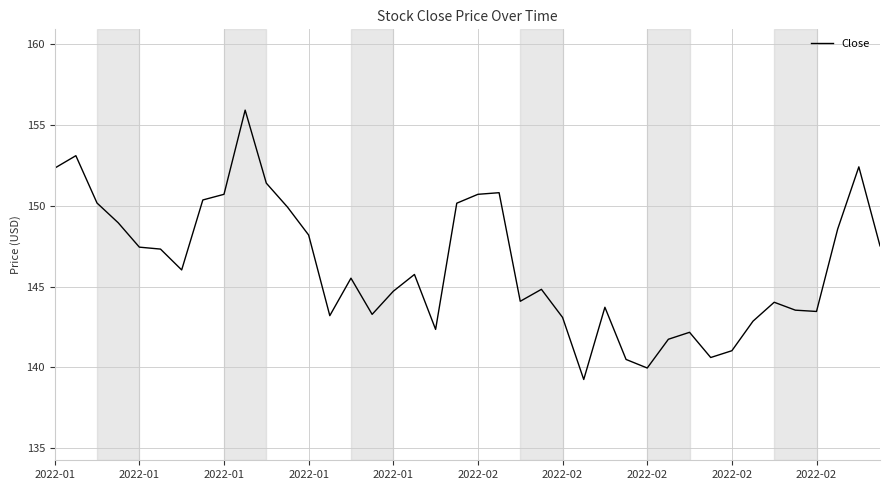

What is the difference between the maximum and minimum values?

16.7